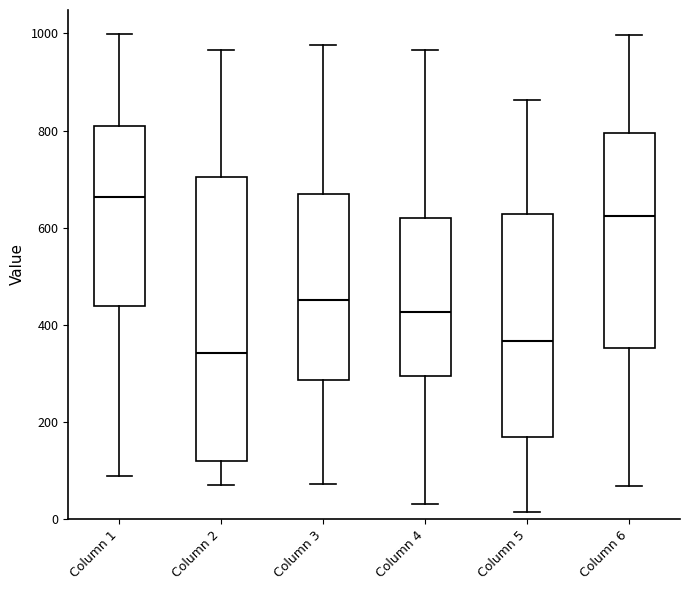

Comparing the boxes themselves (not the whiskers), which one is the tallest?

Column 2